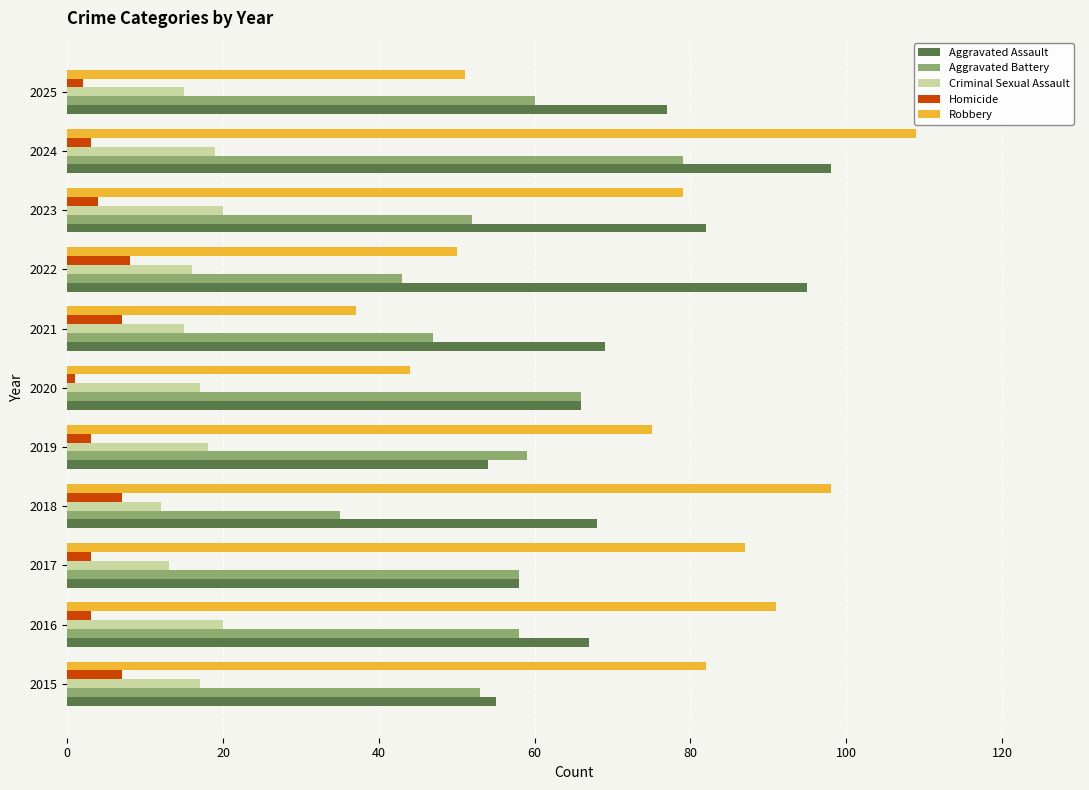

What is the average value of the Robbery series?

73